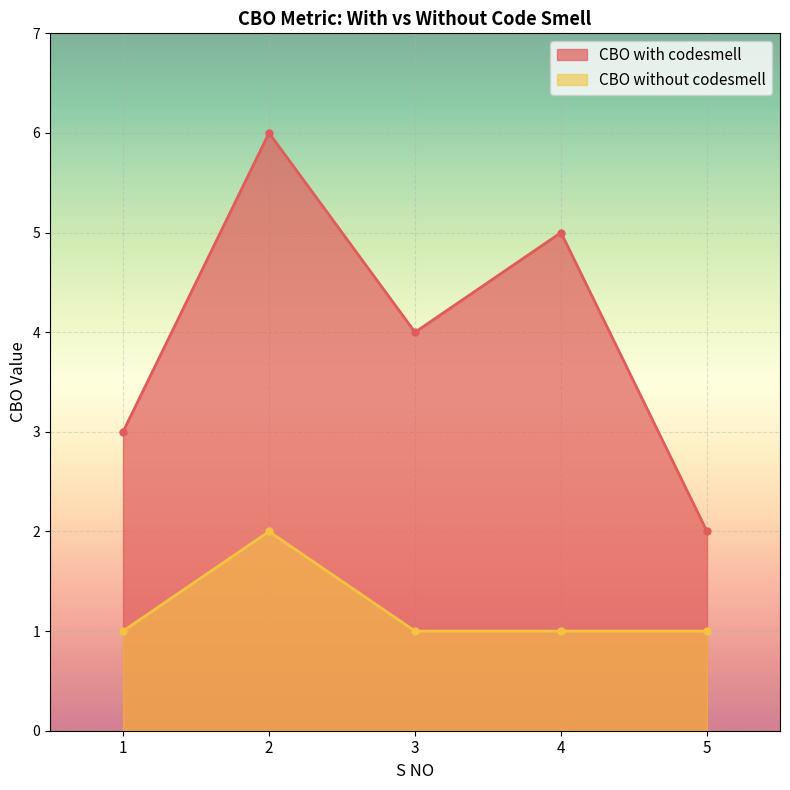

Reading left to right, transcribe all the data shown in this chart.

CBO with codesmell: 1=3	2=6	3=4	4=5	5=2
CBO without codesmell: 1=1	2=2	3=1	4=1	5=1